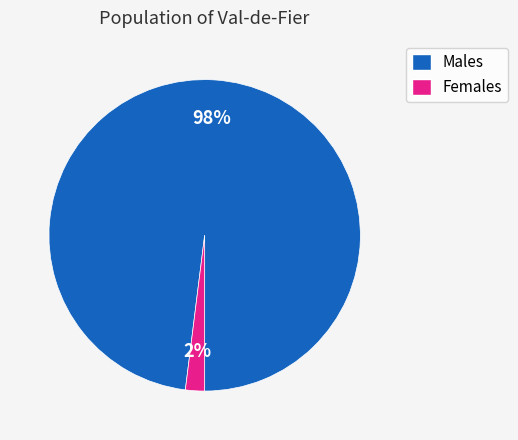

Is there any slice that represents more than half of the pie?

Yes